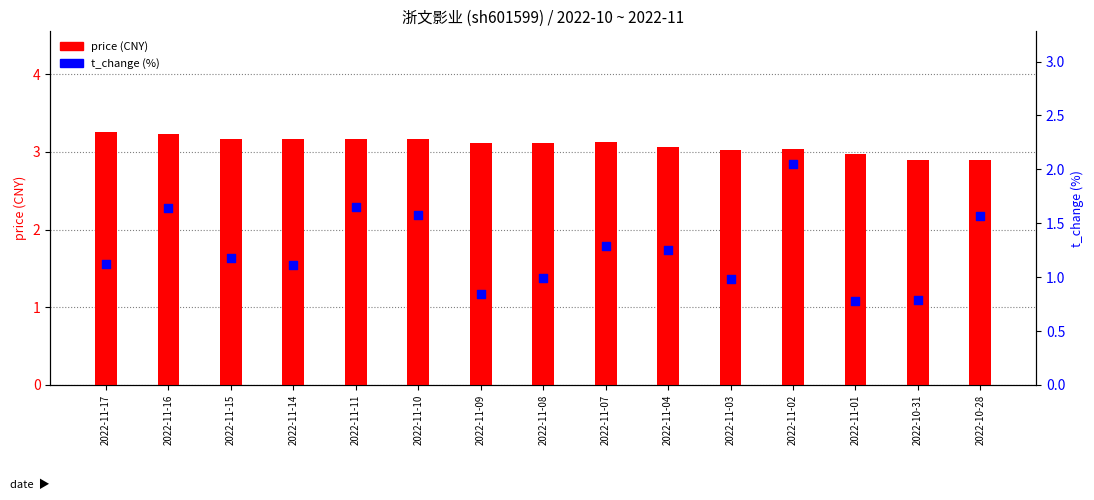

Which series reaches the minimum Y coordinate?

t_change